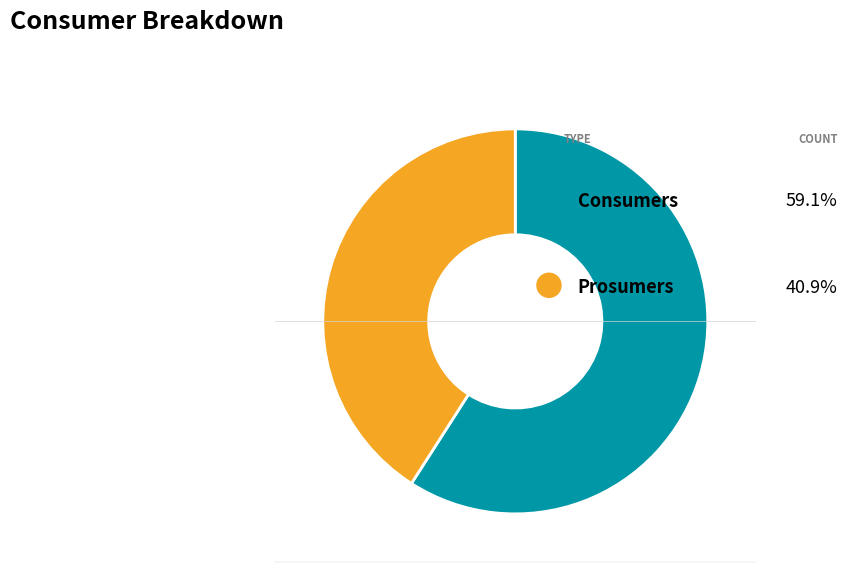

What percentage is the Prosumers slice, to the nearest percent?

41%